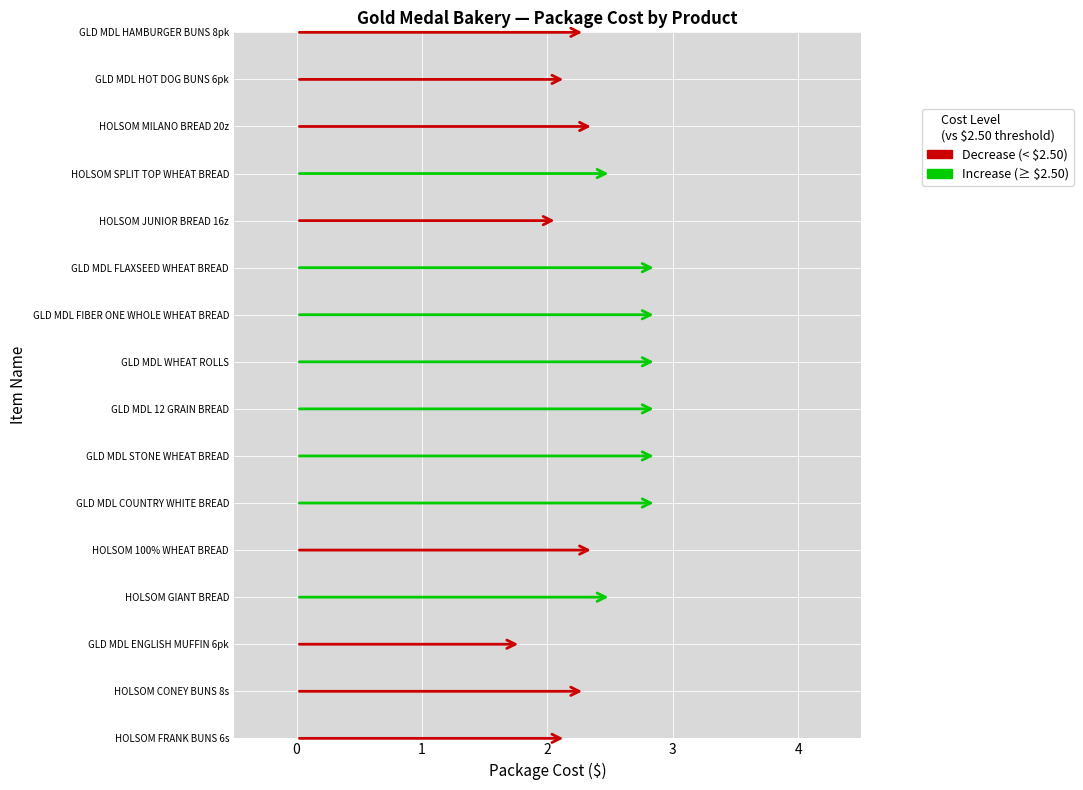

Reading left to right, list all the values displayed in this chart.

2.1	2.3	1.8	2.5	2.4	2.9	2.9	2.9	2.9	2.9	2.9	2.1	2.5	2.4	2.1	2.3